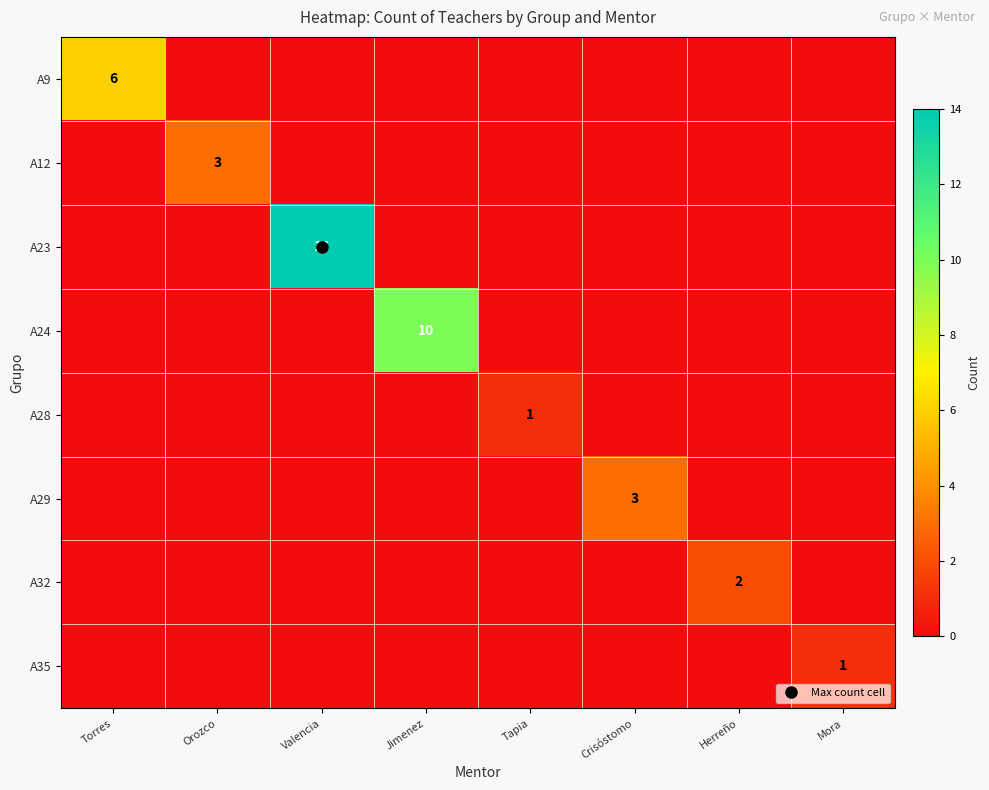

Count the A24 values in the range 0 to 1.

7